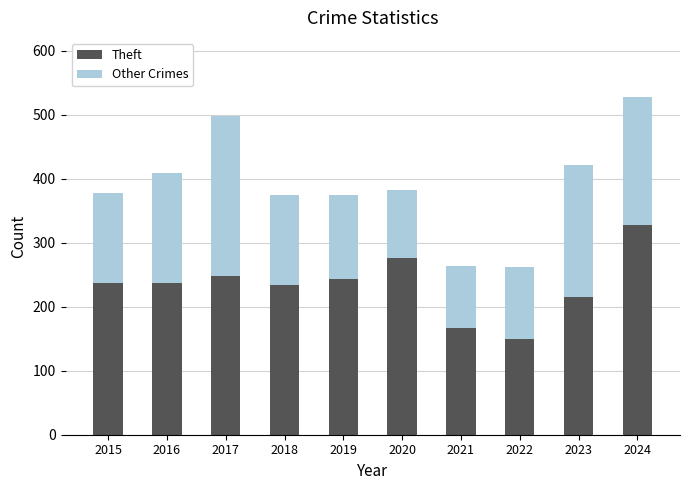

What is the minimum value for Theft?

150